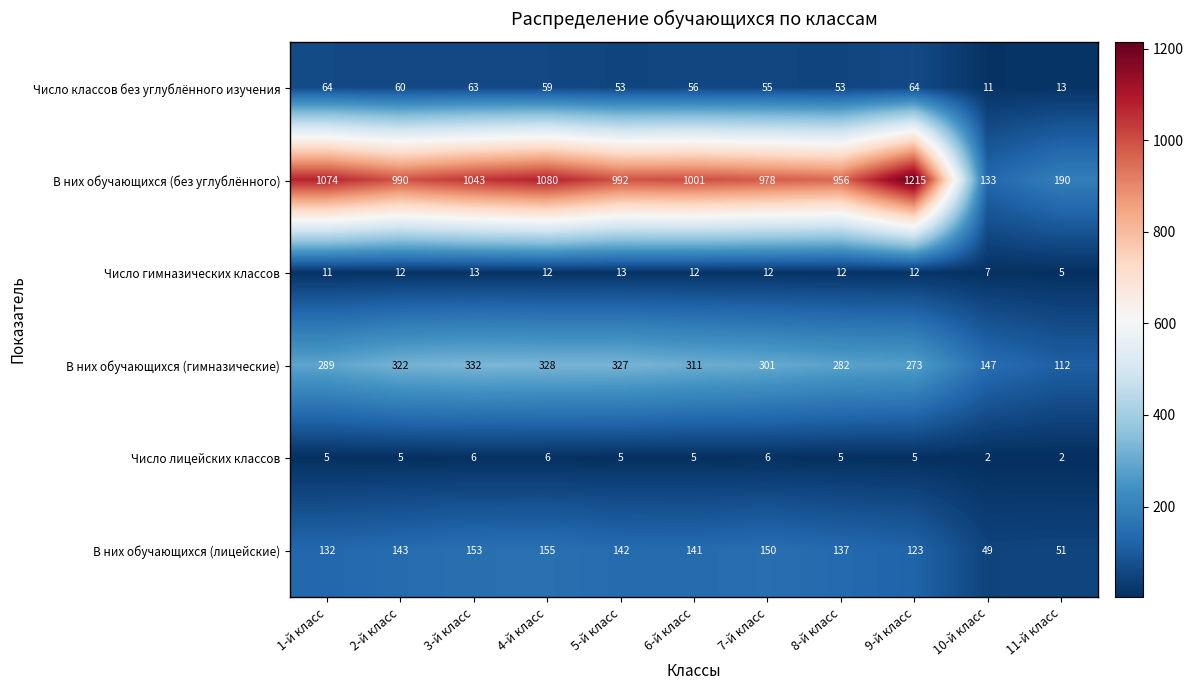

Which series has the widest spread of values?

В них обучающихся (без углублённого)